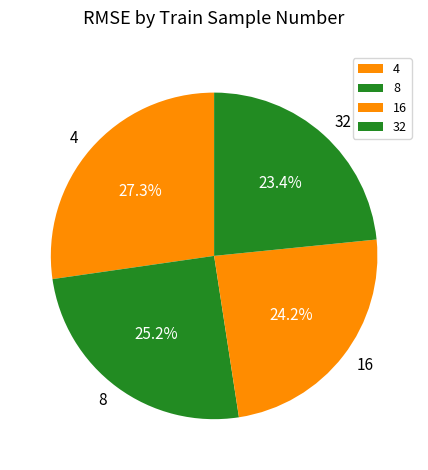

True or false: 32 accounts for 23% of the total.

True